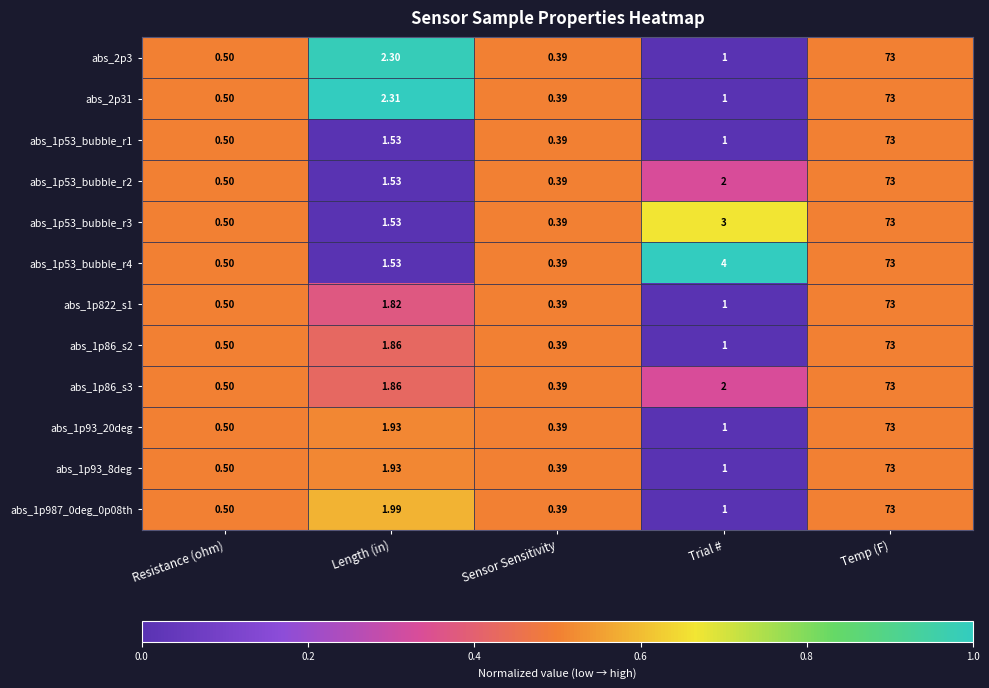

Where is abs_1p53_bubble_r4 nearest to the value 36?

Trial #